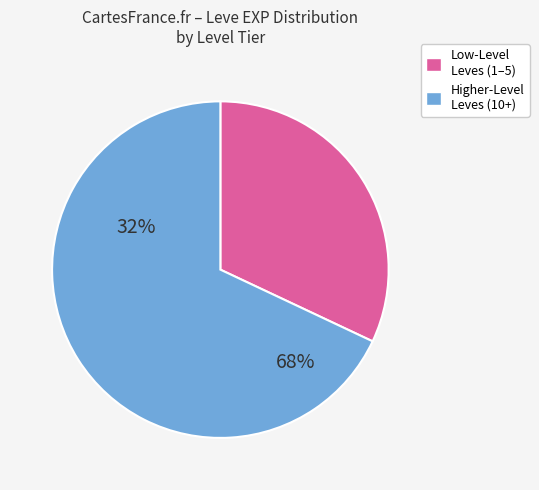

Count the number of slices in the pie.

2